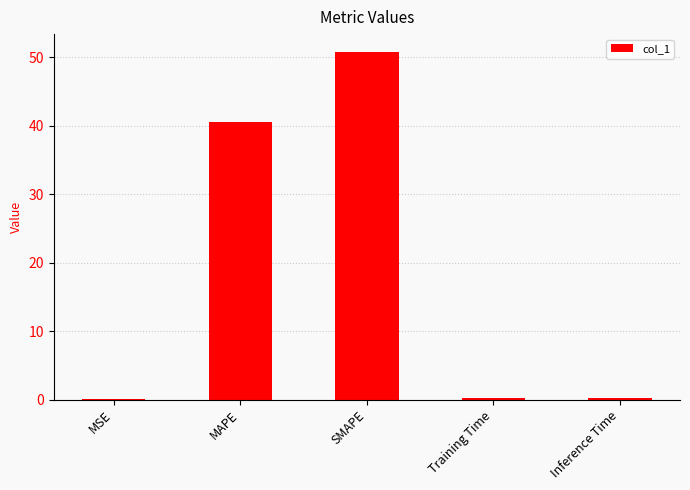

What is the sum of all values?

91.8